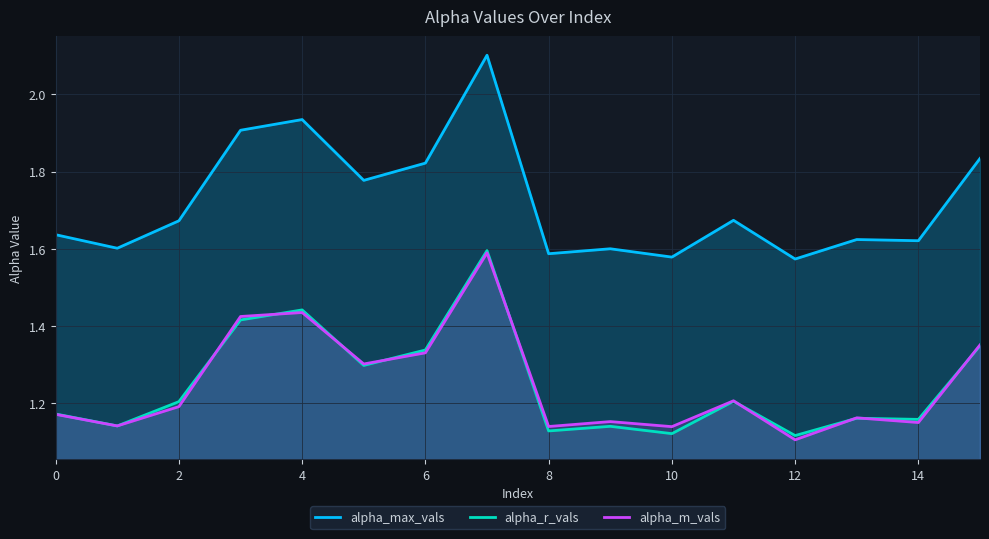

How many alpha_max_vals values are between 1 and 2?

15